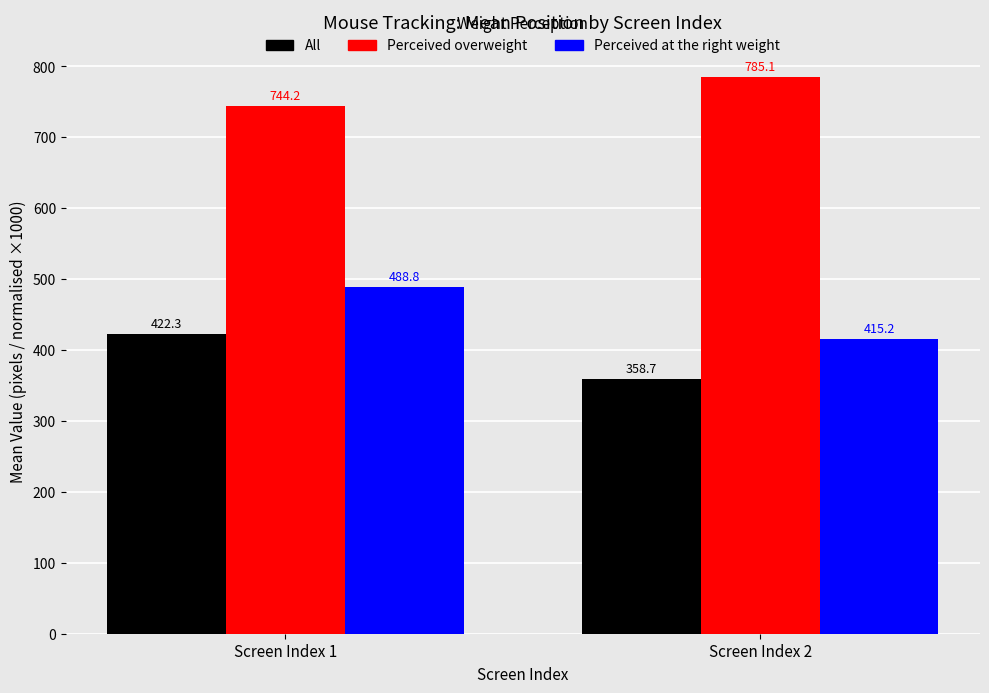

Which series has the largest total across all categories?

Perceived overweight